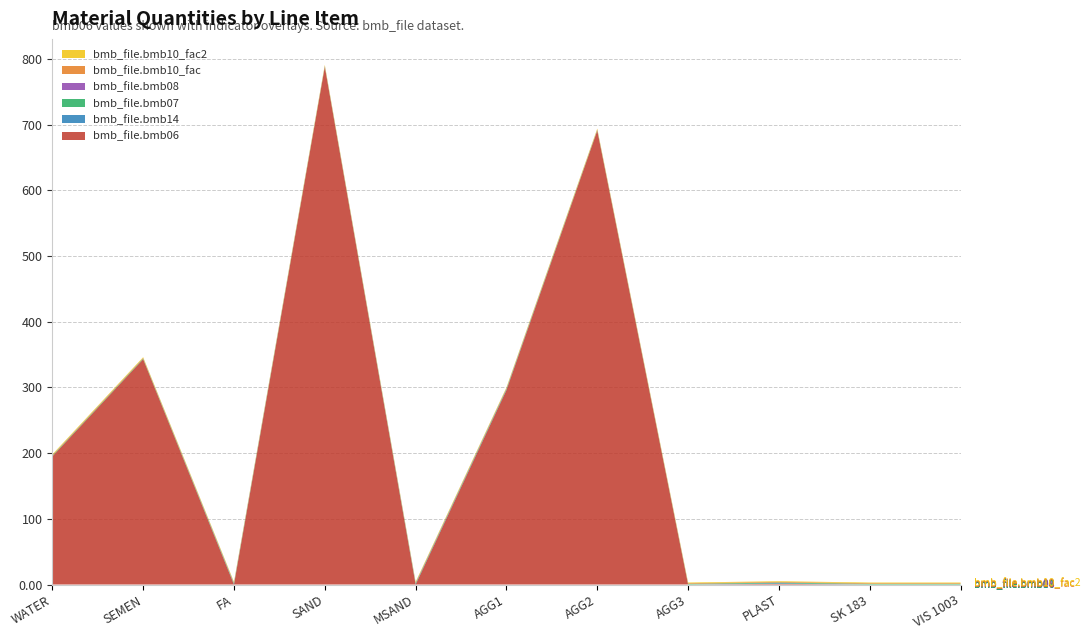

Reading left to right, transcribe all the data shown in this chart.

bmb_file.bmb06: 195.0	343.0	0.0	788.0	0.0	296.0	691.0	0.0	1.0	0.0	0.0
bmb_file.bmb14: 0.0	0.0	1.0	0.0	1.0	1.0	0.0	0.0	1.0	0.0	0.0
bmb_file.bmb07: 1.0	1.0	1.0	1.0	1.0	1.0	1.0	1.0	1.0	1.0	1.0
bmb_file.bmb08: 0.0	0.0	0.0	0.0	0.0	0.0	0.0	0.0	0.0	0.0	0.0
bmb_file.bmb10_fac: 1.0	1.0	1.0	1.0	1.0	1.0	1.0	1.0	1.0	1.0	1.0
bmb_file.bmb10_fac2: 1.0	1.0	1.0	1.0	1.0	1.0	1.0	1.0	1.0	1.0	1.0